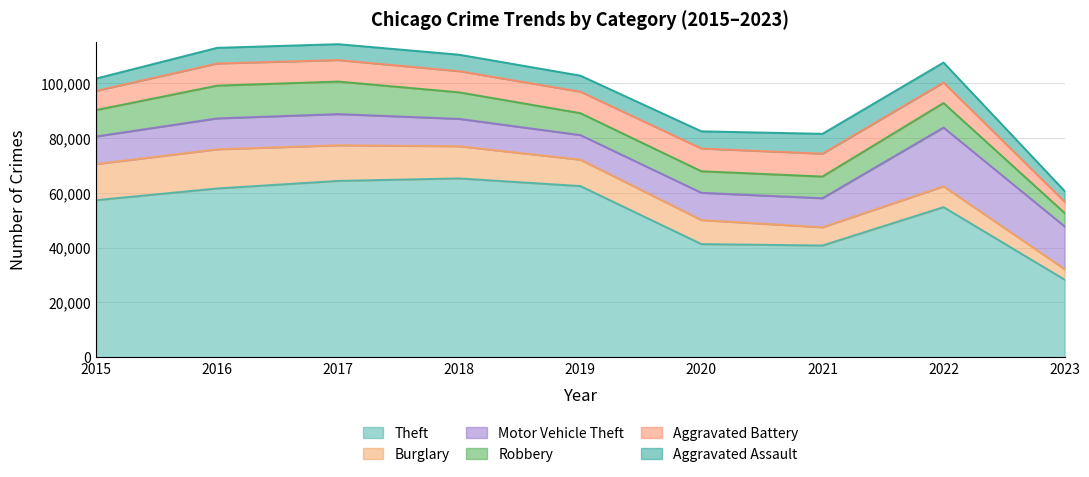

How many values in the Motor Vehicle Theft series are below 10602?

4